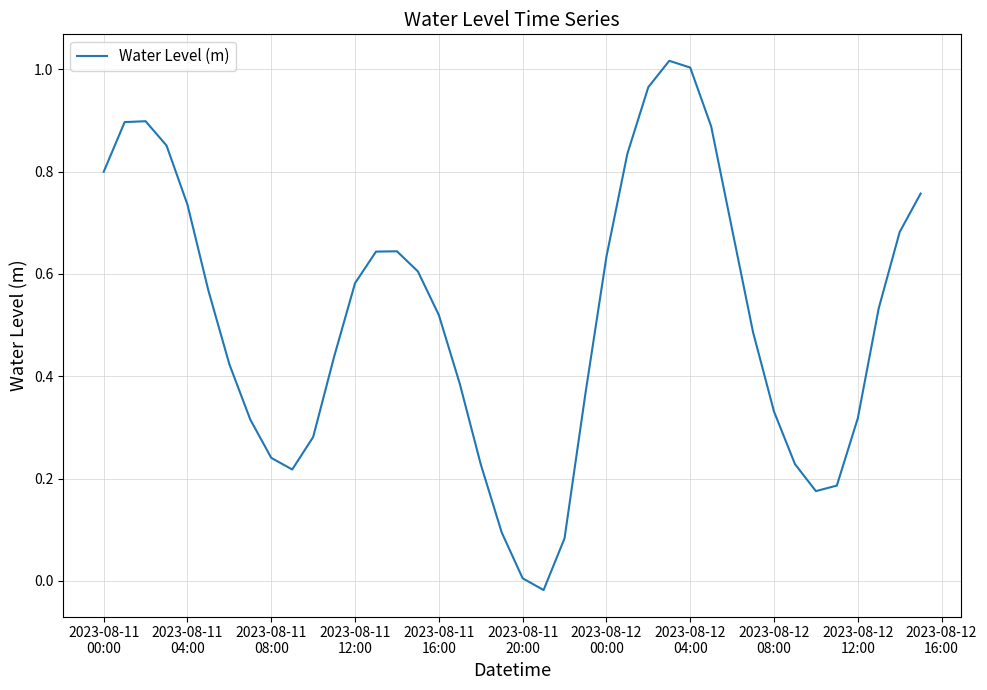

Does the chart have visible grid lines?

Yes